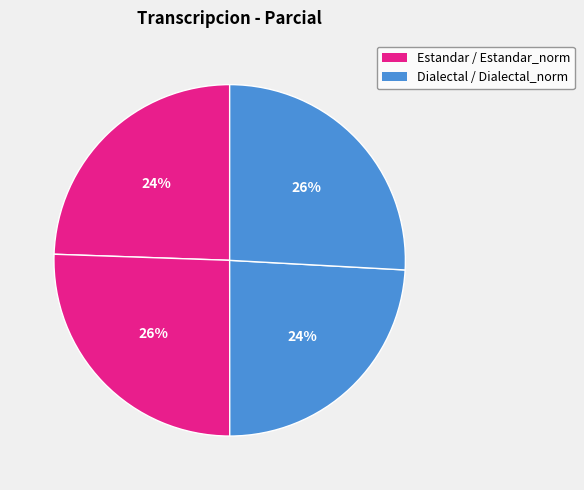

How many slices are in this pie chart?

4